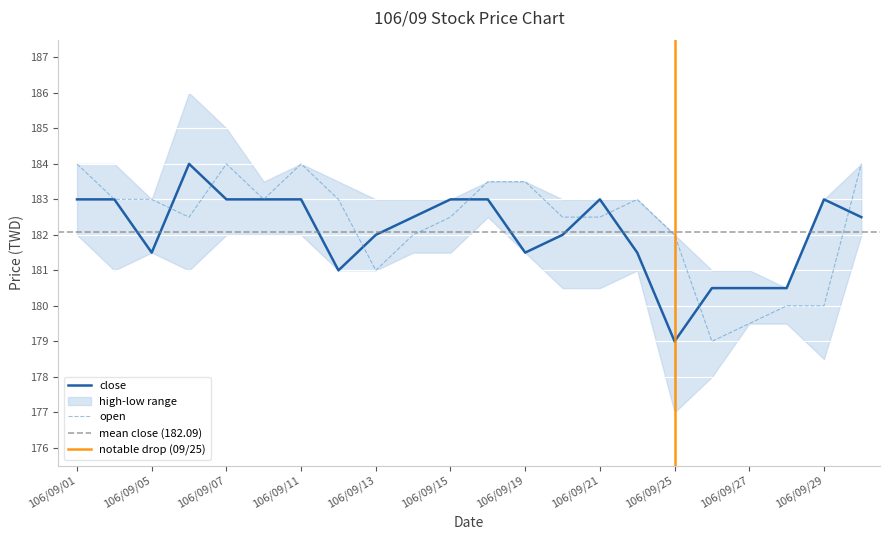

How many values in the close series are below 182?

8